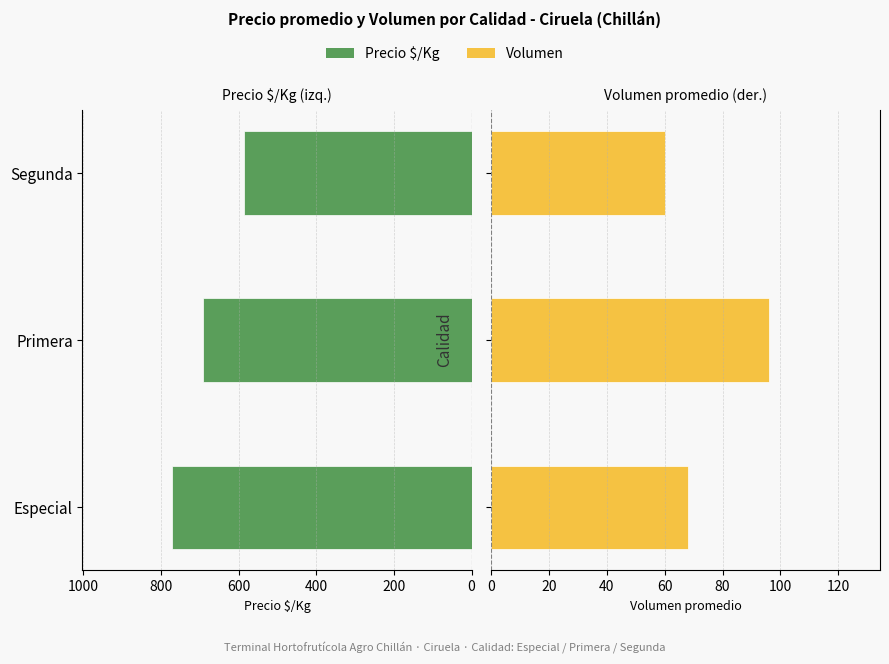

How many bars are there in total?

6